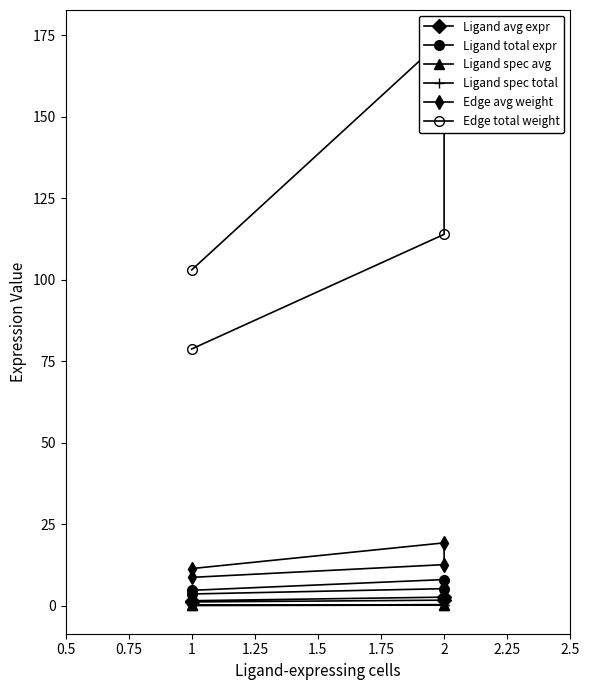

True or false: Edge avg weight and Ligand total expr cross at least once.

False